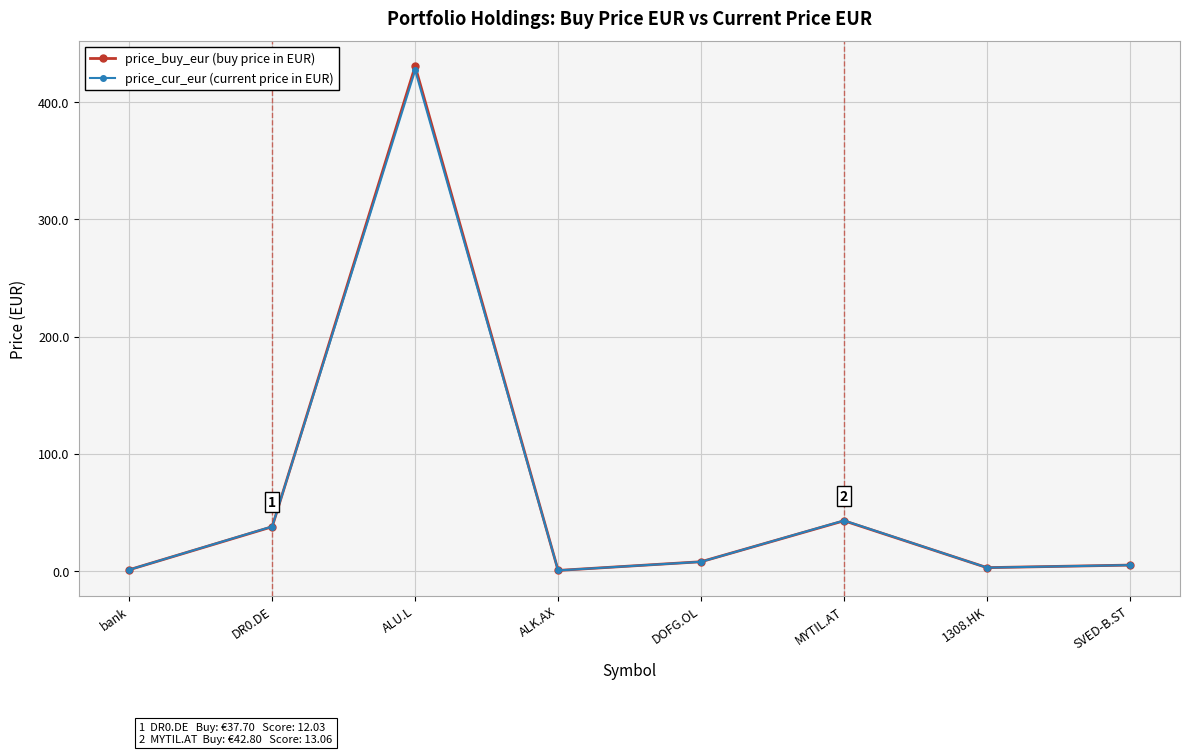

What is the label of the 5th point from the right?

ALK.AX